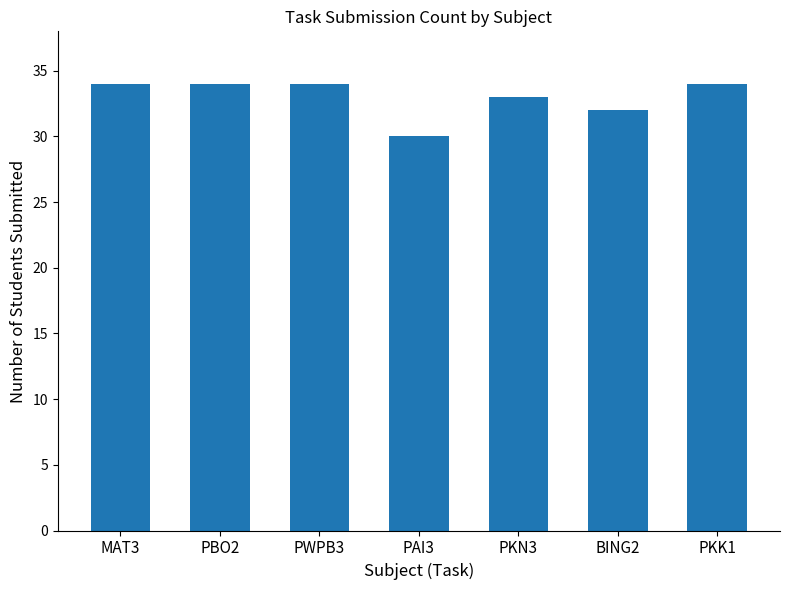

Which category has the lowest value across all series?

PAI3